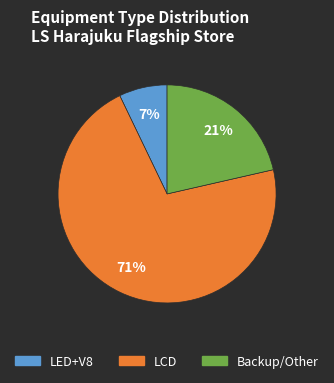

Is the sum of Backup/Other and LED+V8 greater than half?

No